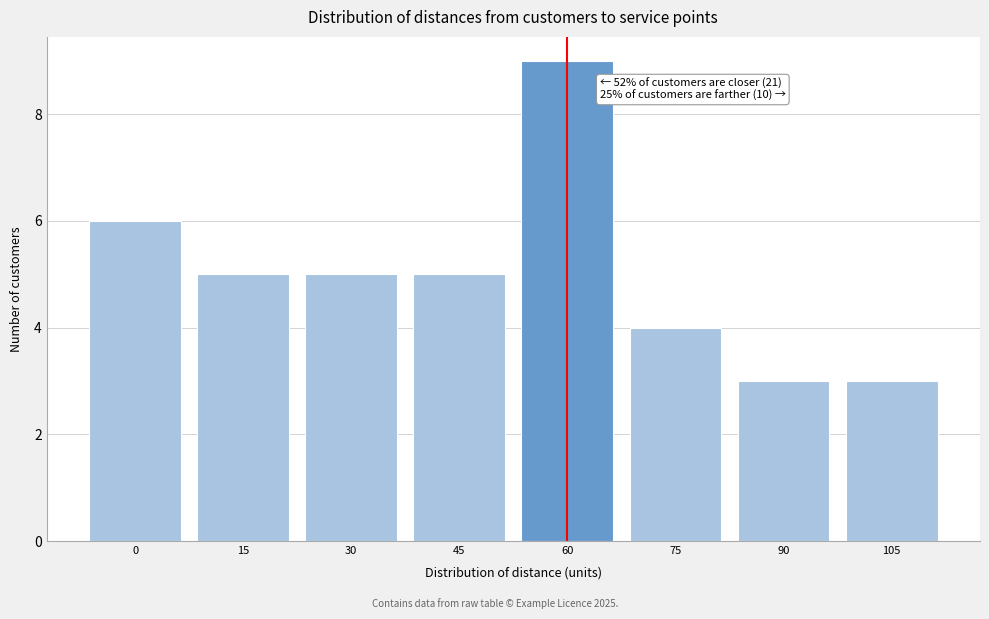

Reading left to right, transcribe all the data shown in this chart.

6	5	5	5	9	4	3	3